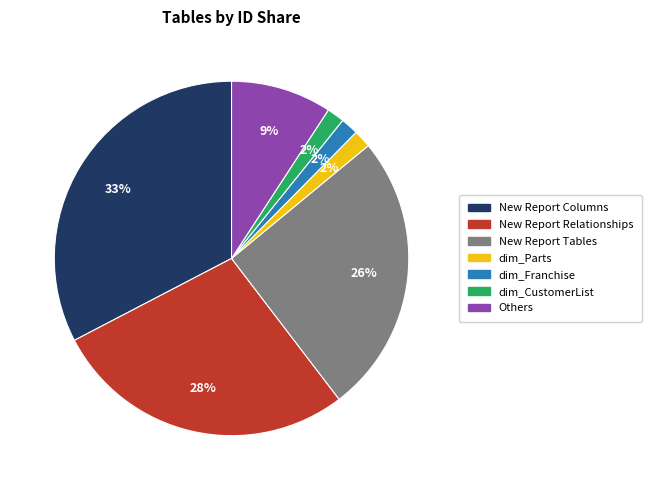

Does any single category account for the majority?

No